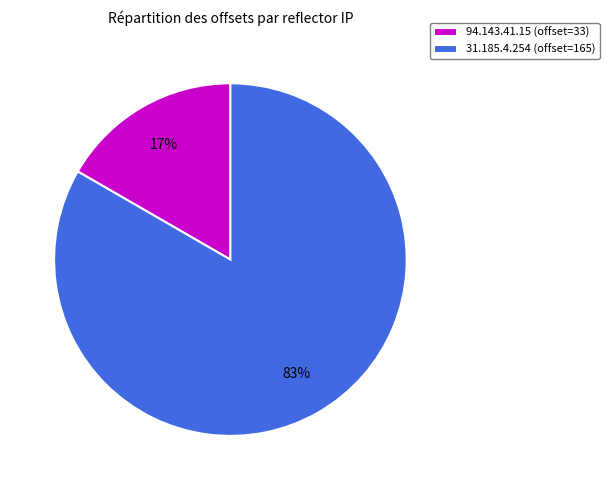

Is it true that 94.143.41.15 is 2% of the pie?

False